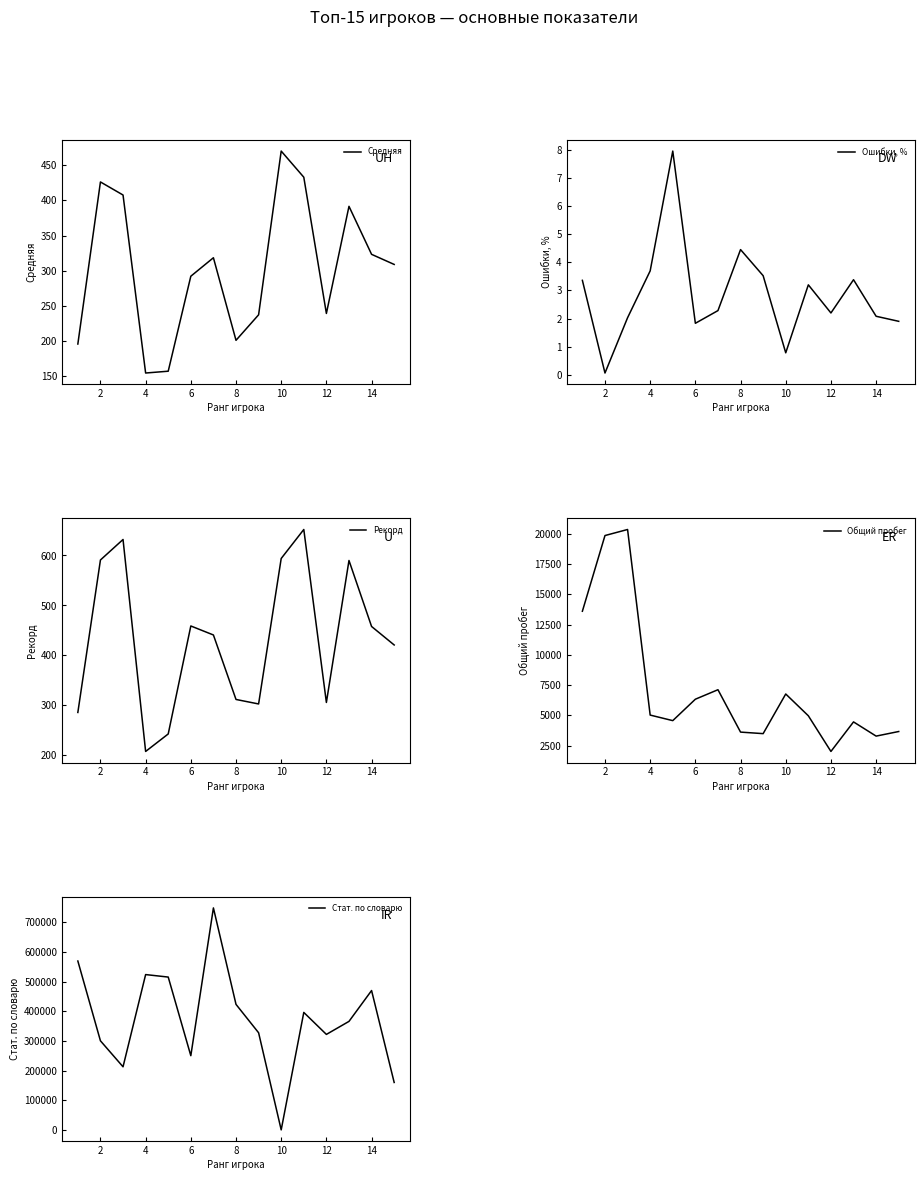

At which label does Средняя first exceed 309?

2